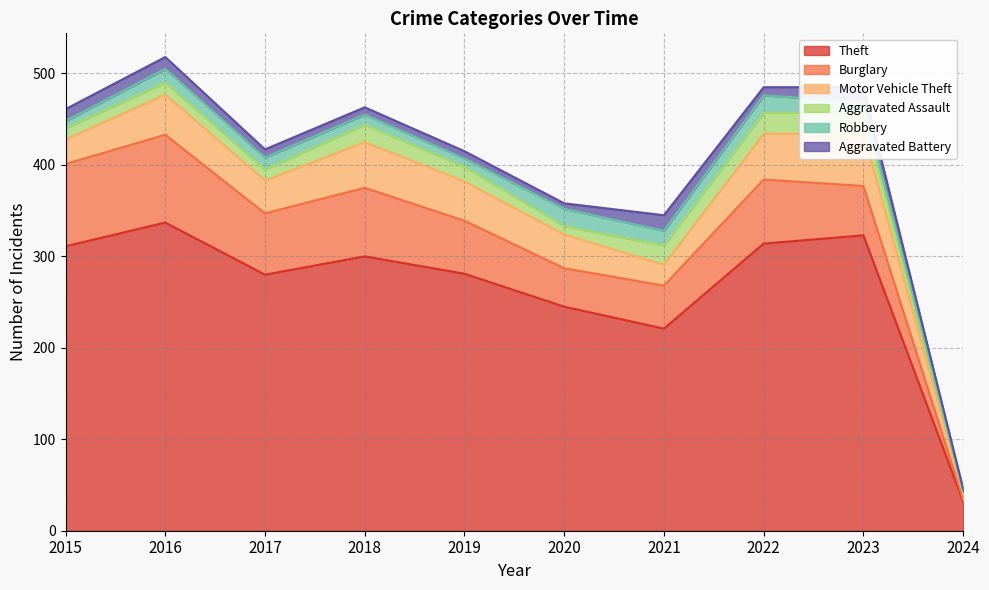

Does the chart display data point markers on the line(s)?

No